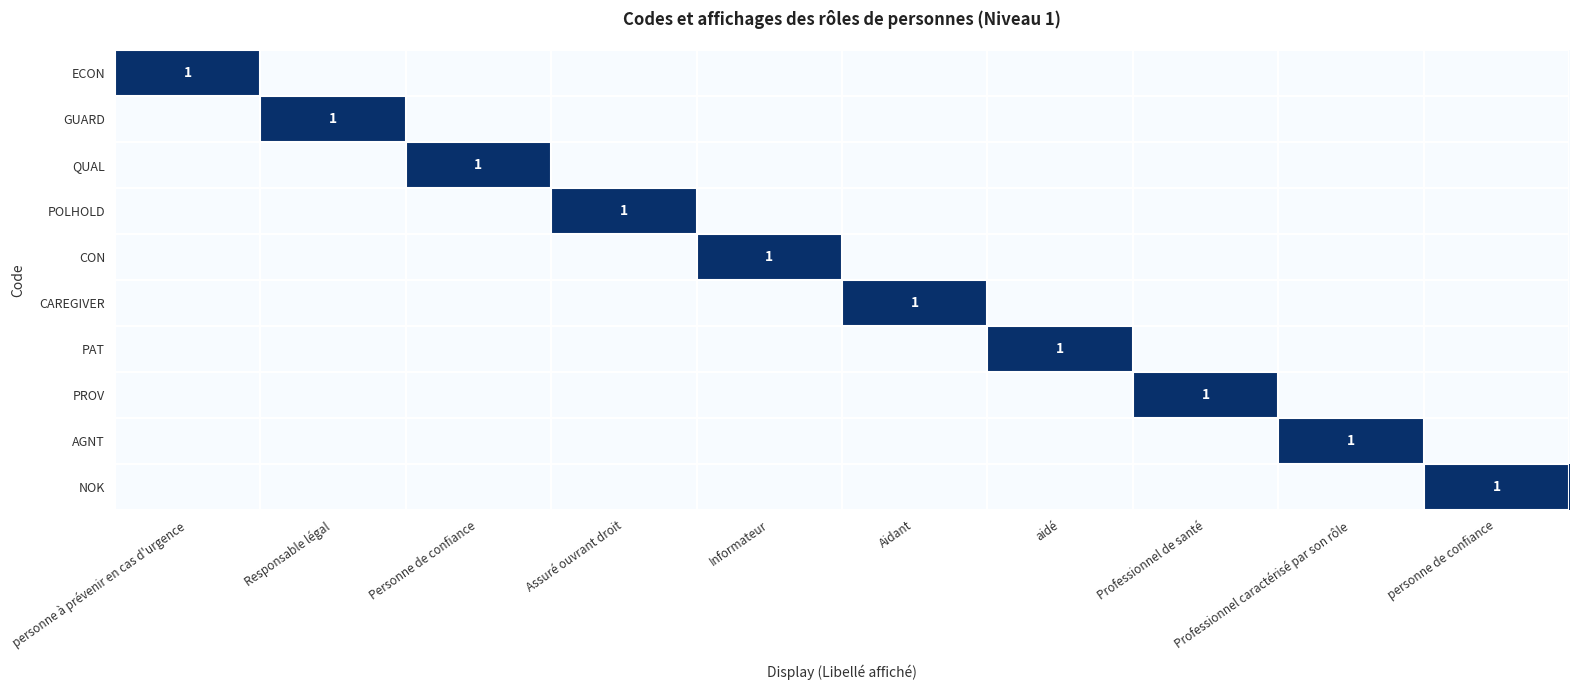

The value of PAT at Assuré ouvrant droit is 1. True or false?

False